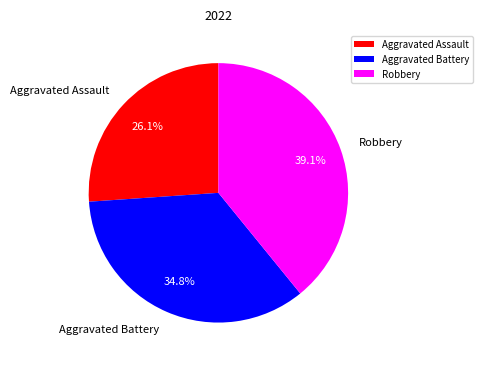

Which slice is the largest?

Robbery